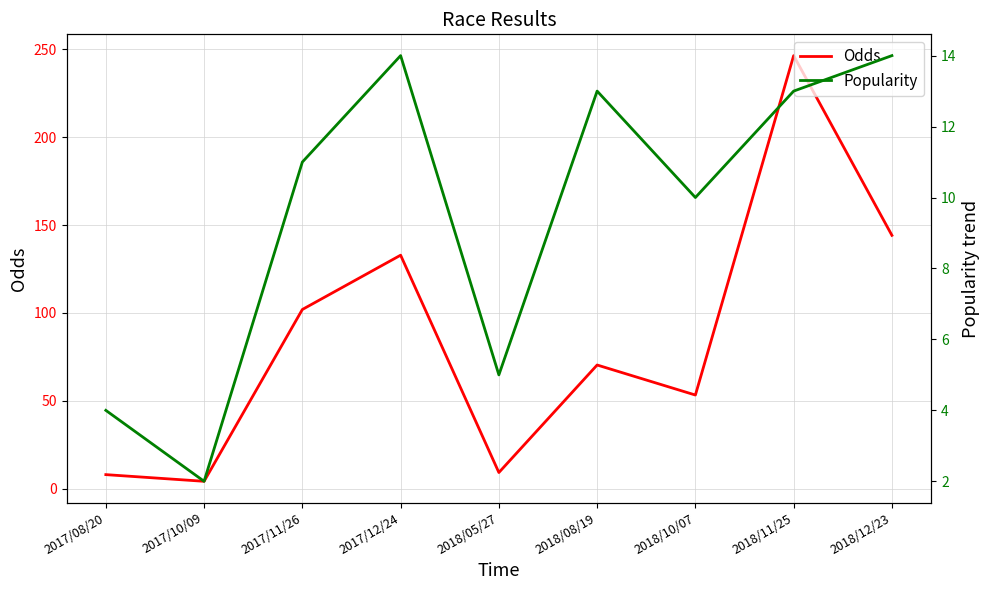

In Odds, how many points are lower than both neighbors (excluding endpoints)?

3